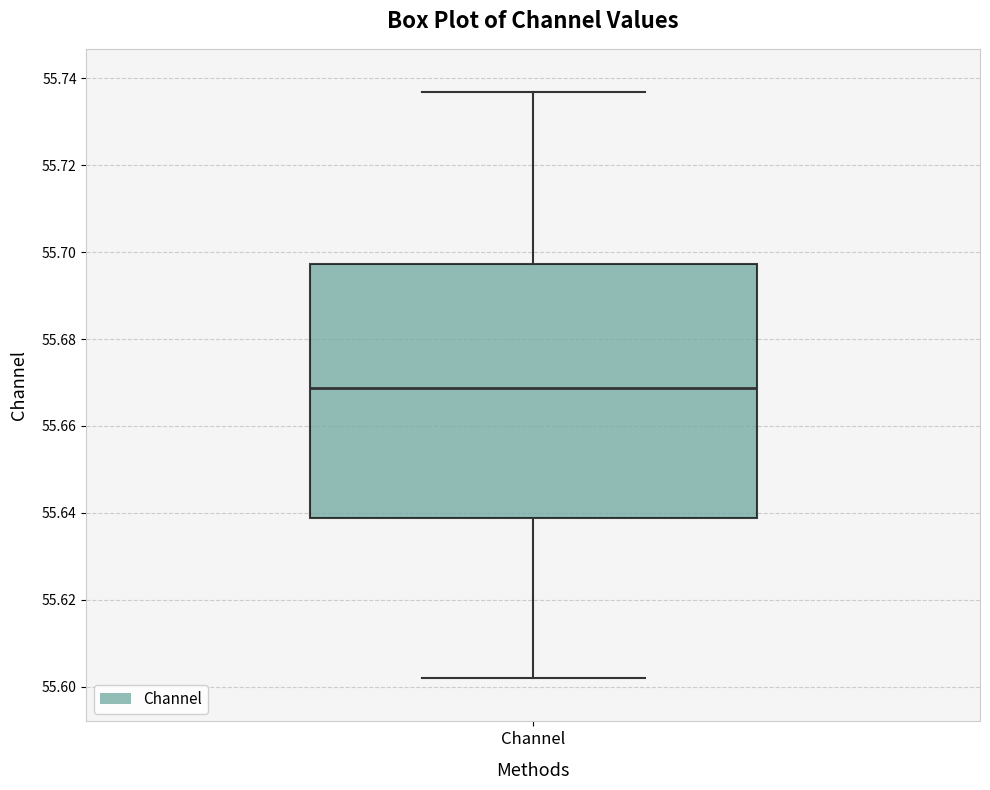

Transcribe this box plot: give where the median line is, the range the box spans, and where the two whiskers end, as read against the y-axis. The values are not printed on the chart, so give them approximately, as read against the axis.

median 55.668, box 55.638 to 55.698, whiskers 55.602 to 55.736